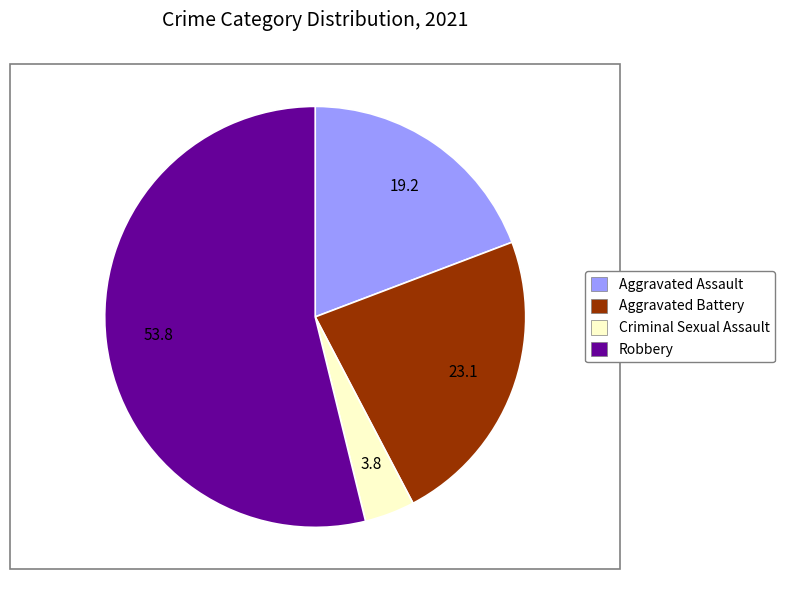

Is there a majority slice in this chart?

Yes